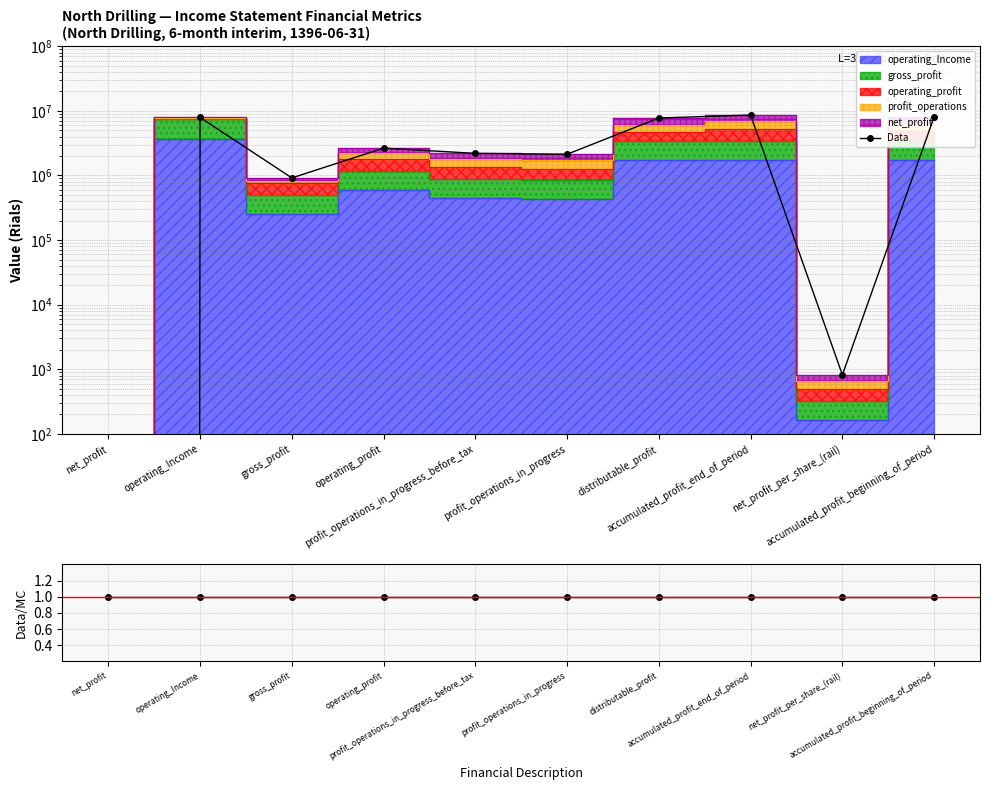

Rank the series by their average value, from highest to lowest.

Data, Data/MC